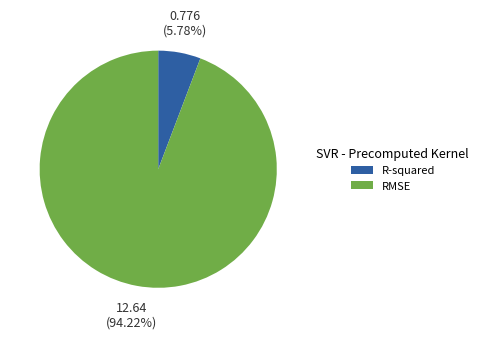

Between R-squared and RMSE, which is larger?

RMSE